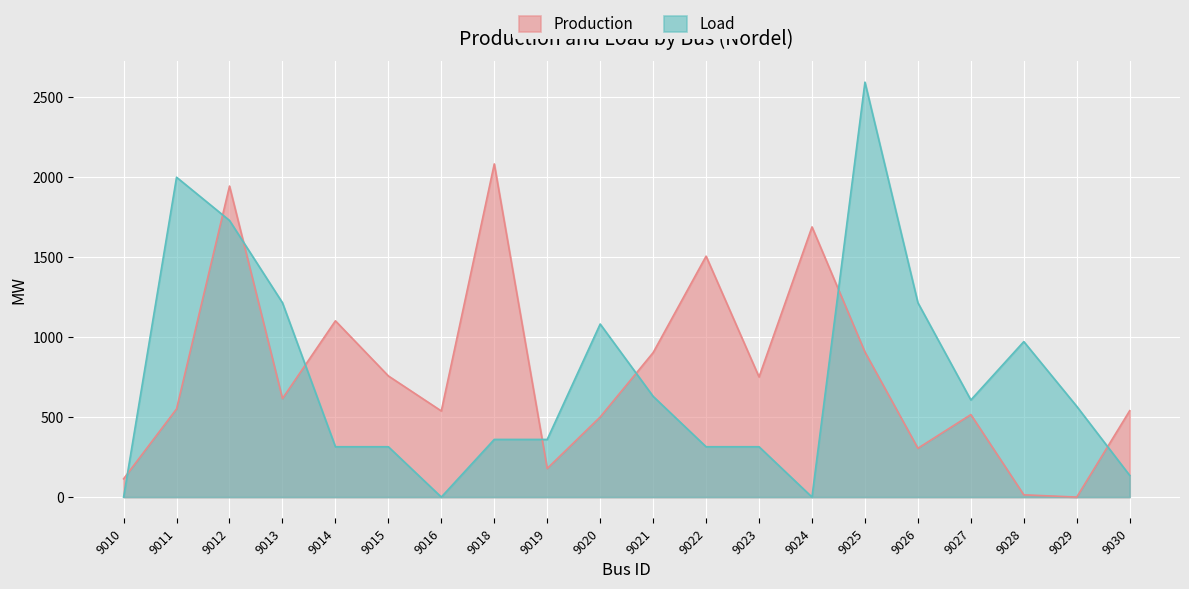

What is the value of the Load point at the 20th from the left?

135.3